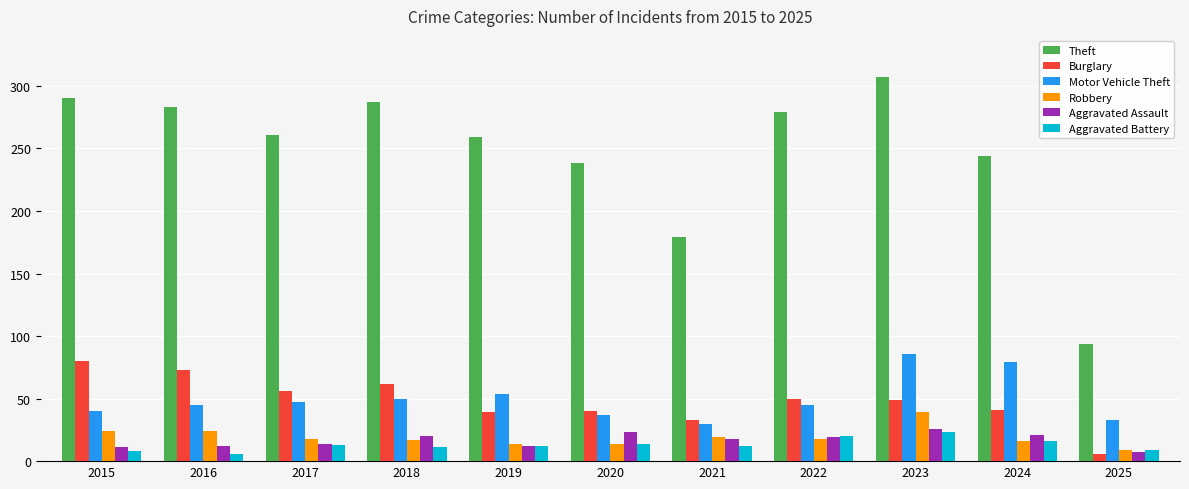

What are all the series names shown in the legend?

Theft, Burglary, Motor Vehicle Theft, Robbery, Aggravated Assault, Aggravated Battery